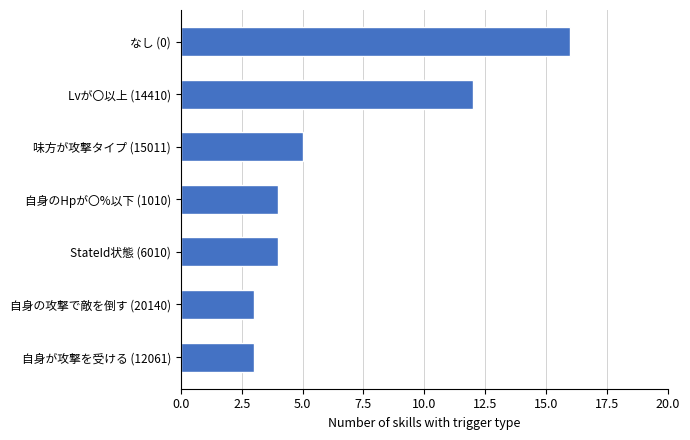

At which label is the value closest to 9?

Lvが〇以上 (14410)